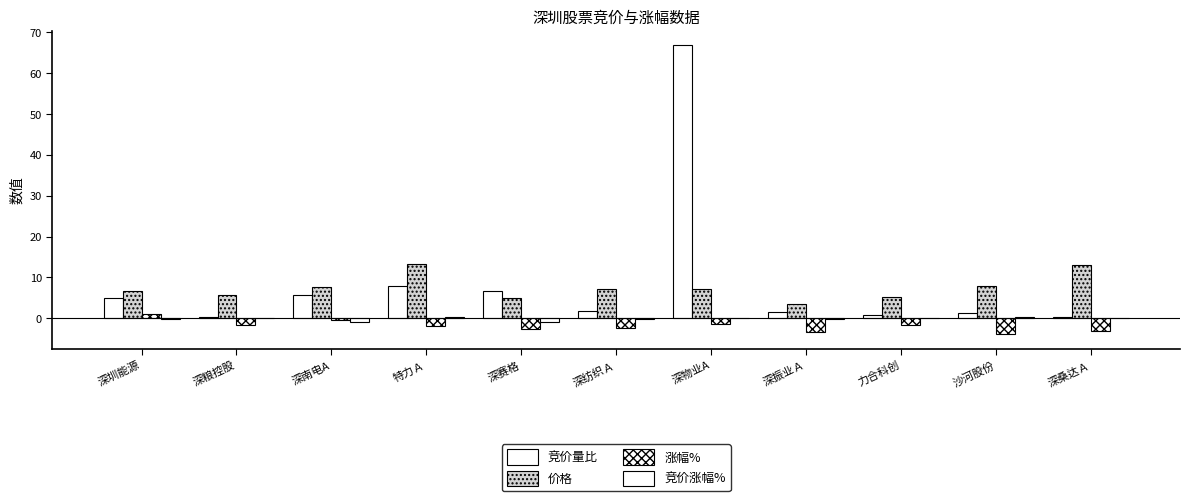

What is the spread (max minus min) of values at 力合科创?

6.9